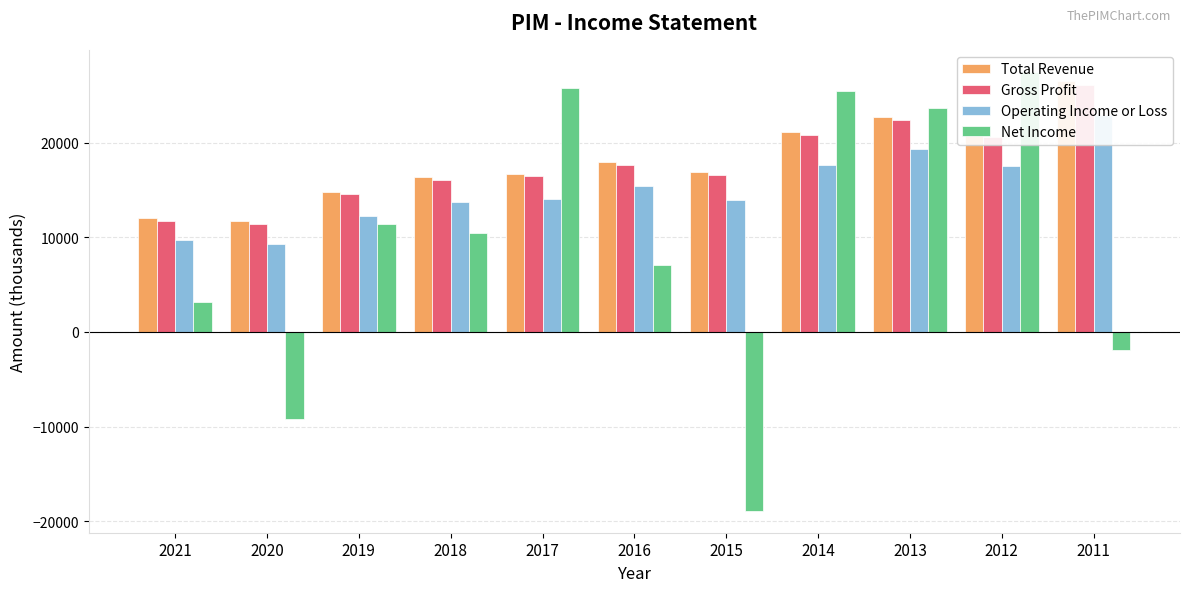

What is the value of the Total Revenue bar at the 2nd from the left?

11700